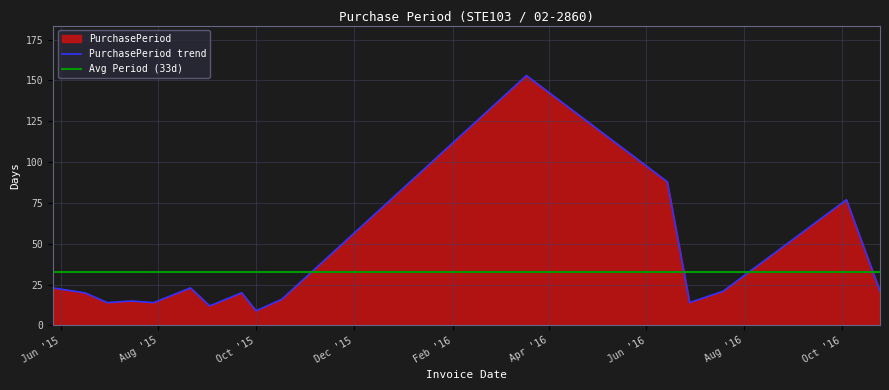

What is the change in value from 2015-07-29 to 2016-03-18?

+139